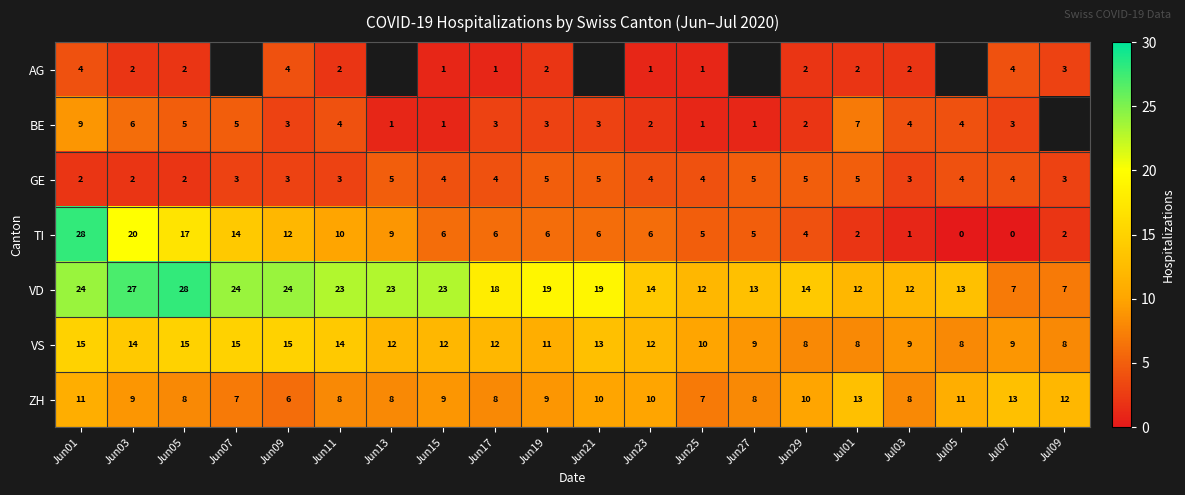

Which has a higher value, Jun29 or Jun11?

Jun29